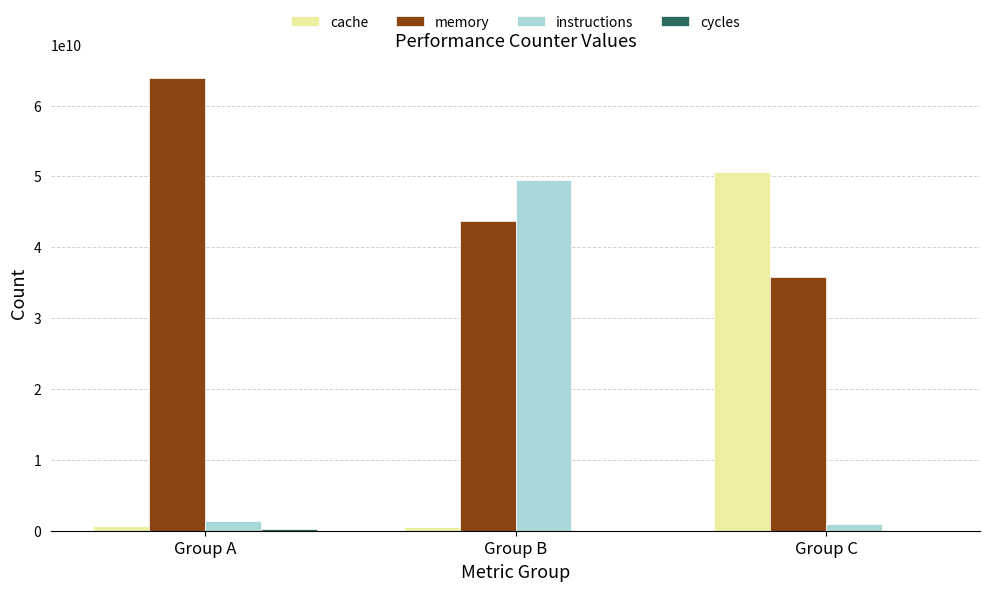

True or false: memory has a value of 63946997017 at Group A.

True